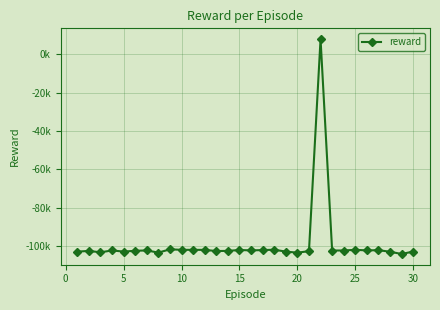

Does the chart have visible grid lines?

Yes